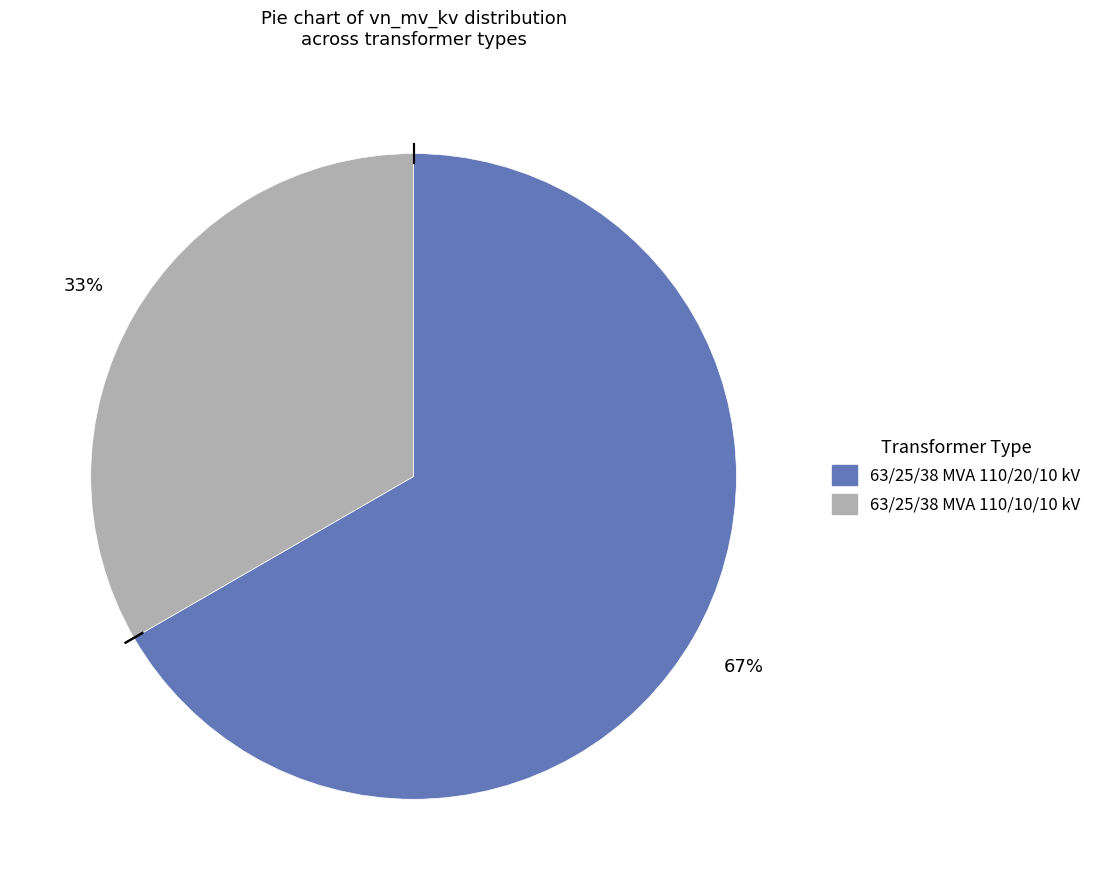

Does 63/25/38 MVA 110/10/10 kV represent more than half of the total?

No